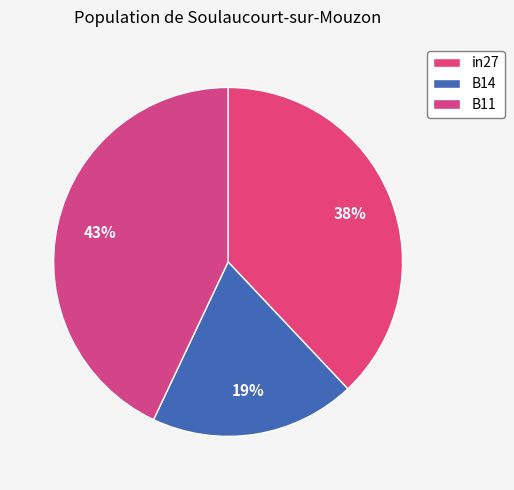

The in27 slice represents 38% of the pie. True or false?

True